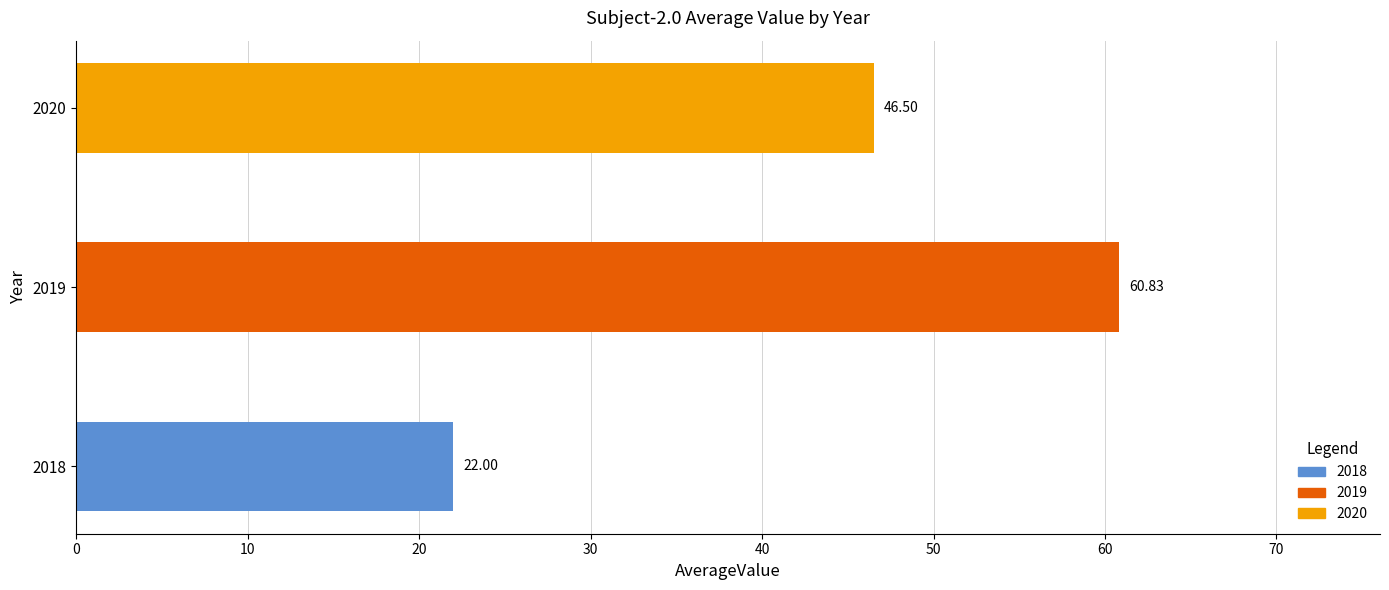

What is the difference between the second highest and minimum values?

24.5